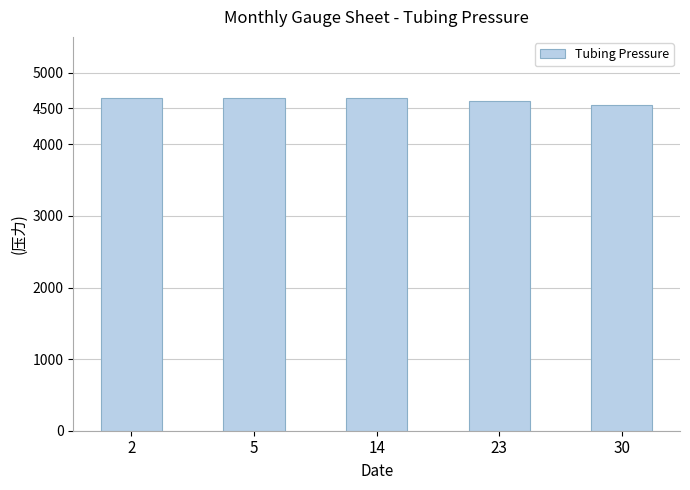

Is it true that the value at 30 is 2919?

False